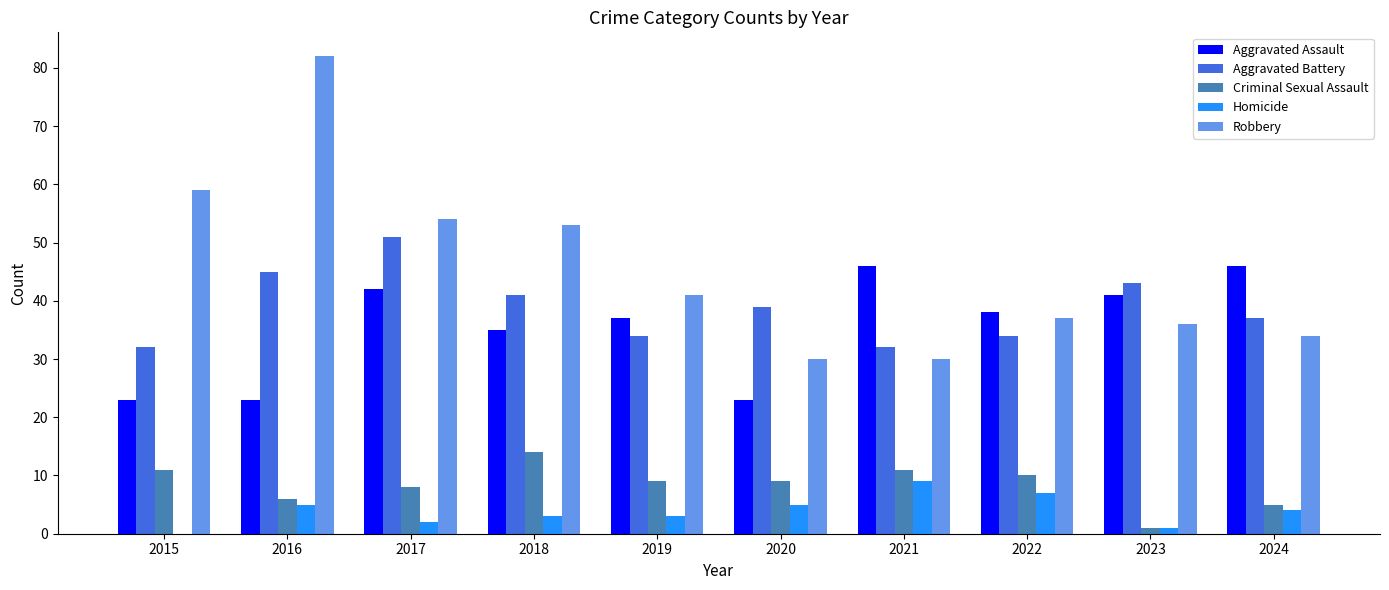

What is the sum of the Aggravated Battery values at 2022 and 2023?

77